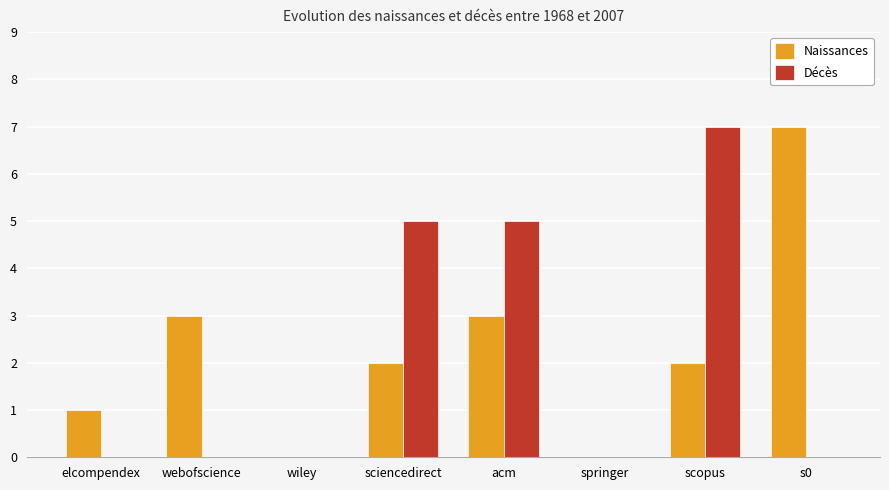

Is it true that Naissances equals 2 at sciencedirect?

True